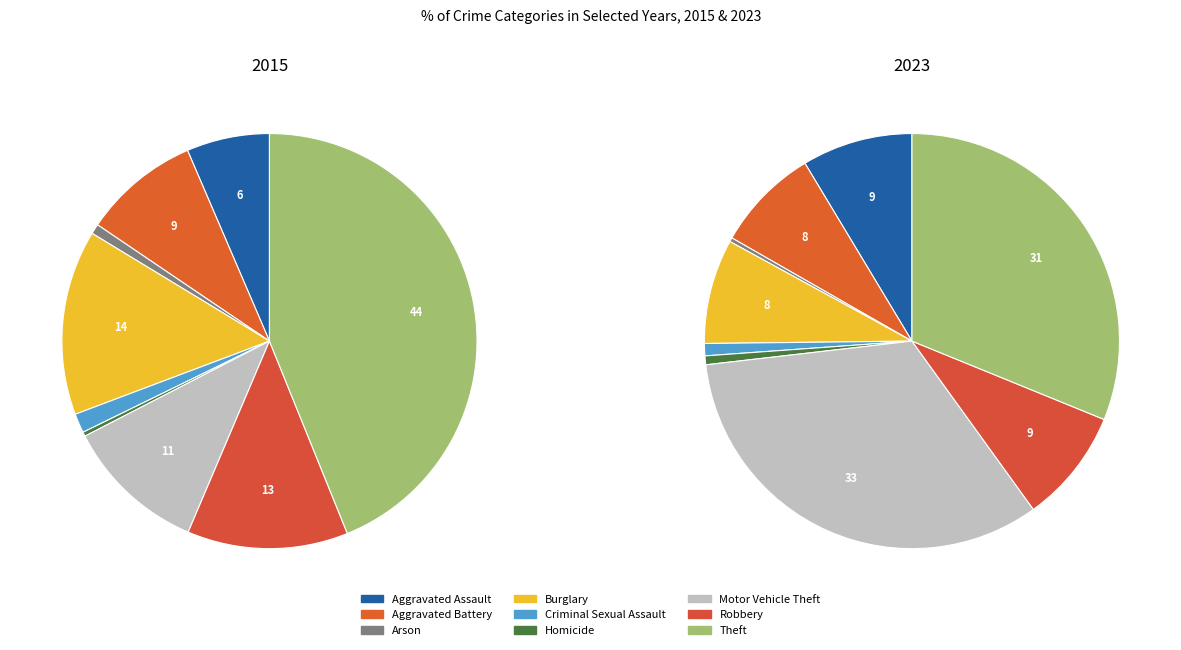

What is the smallest slice in the pie chart?

Homicide